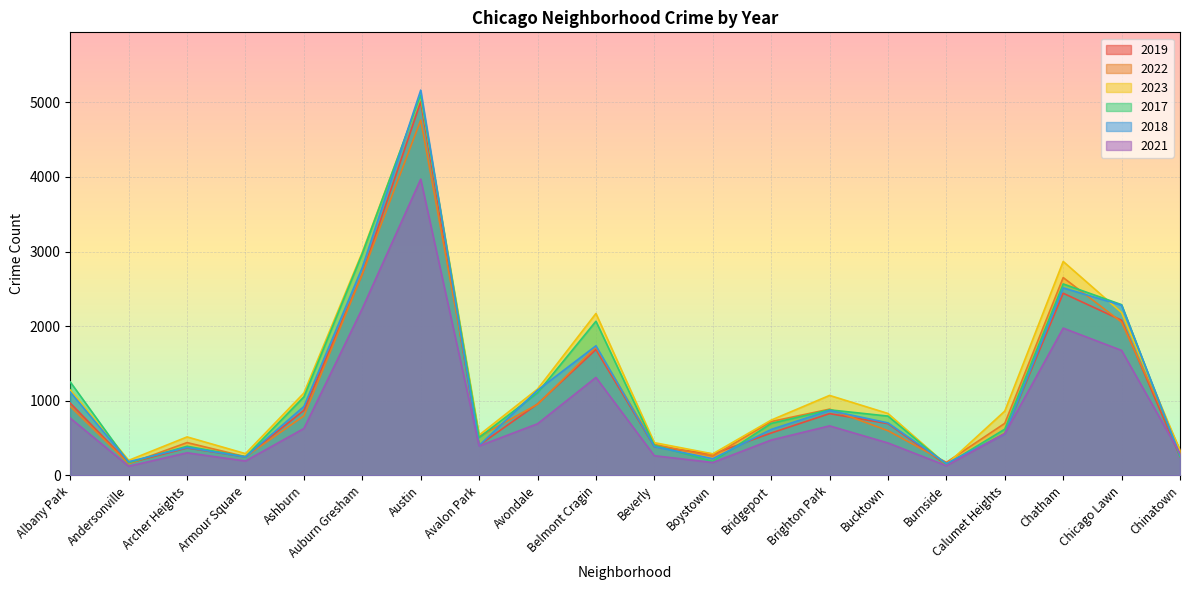

What is the average value of the 2022 series?

1101